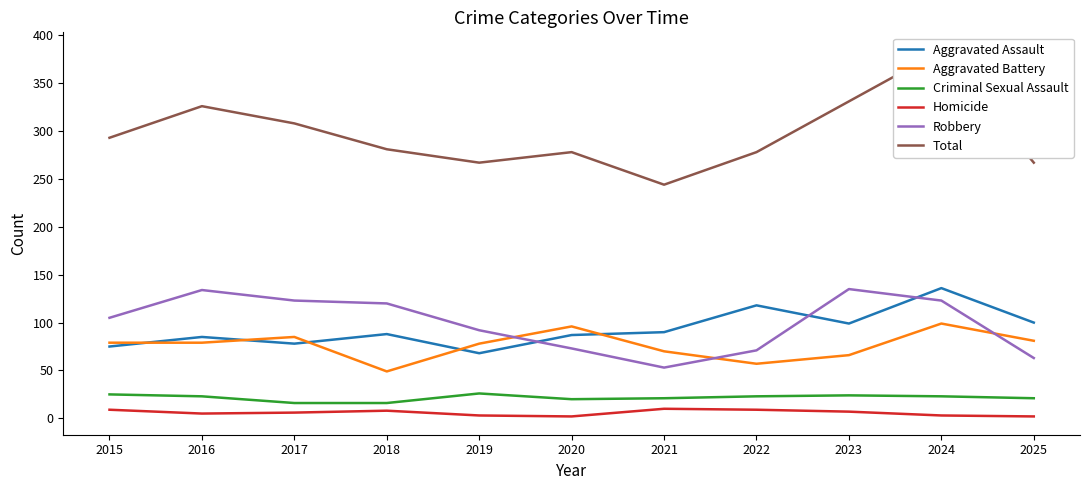

True or false: Total and Homicide intersect in this chart.

False